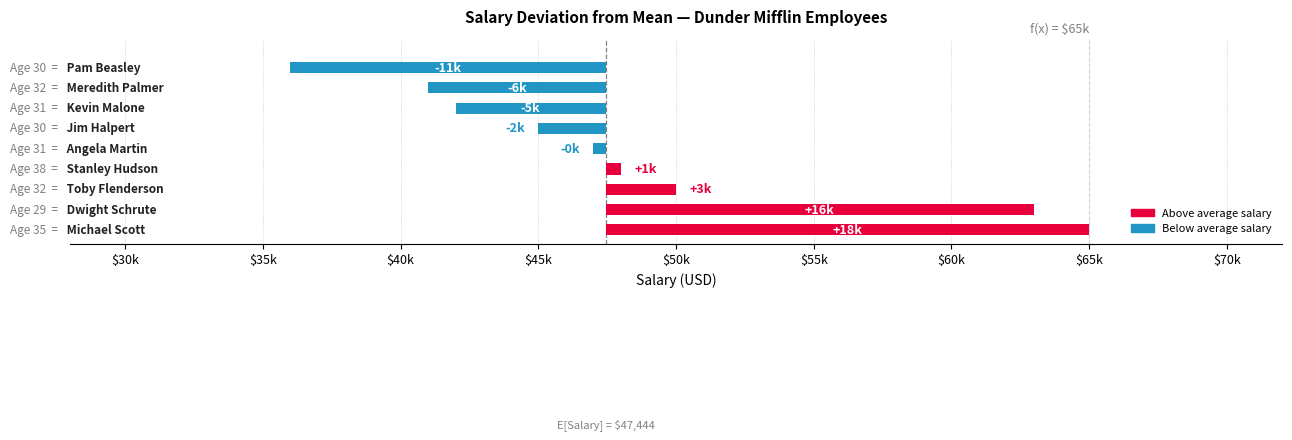

What is the greatest value displayed?

65000